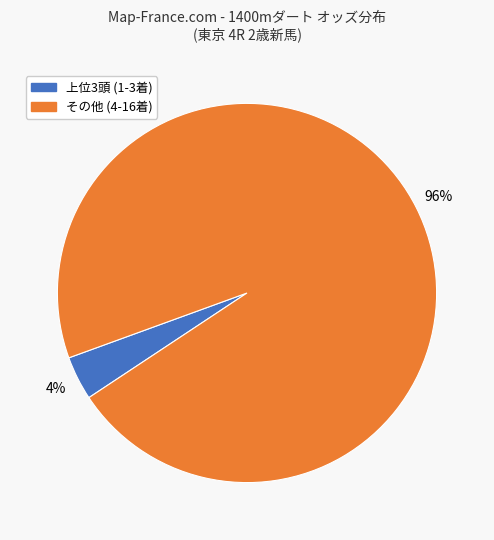

To the nearest percent, what is the difference between the largest and smallest slice percentages?

92%